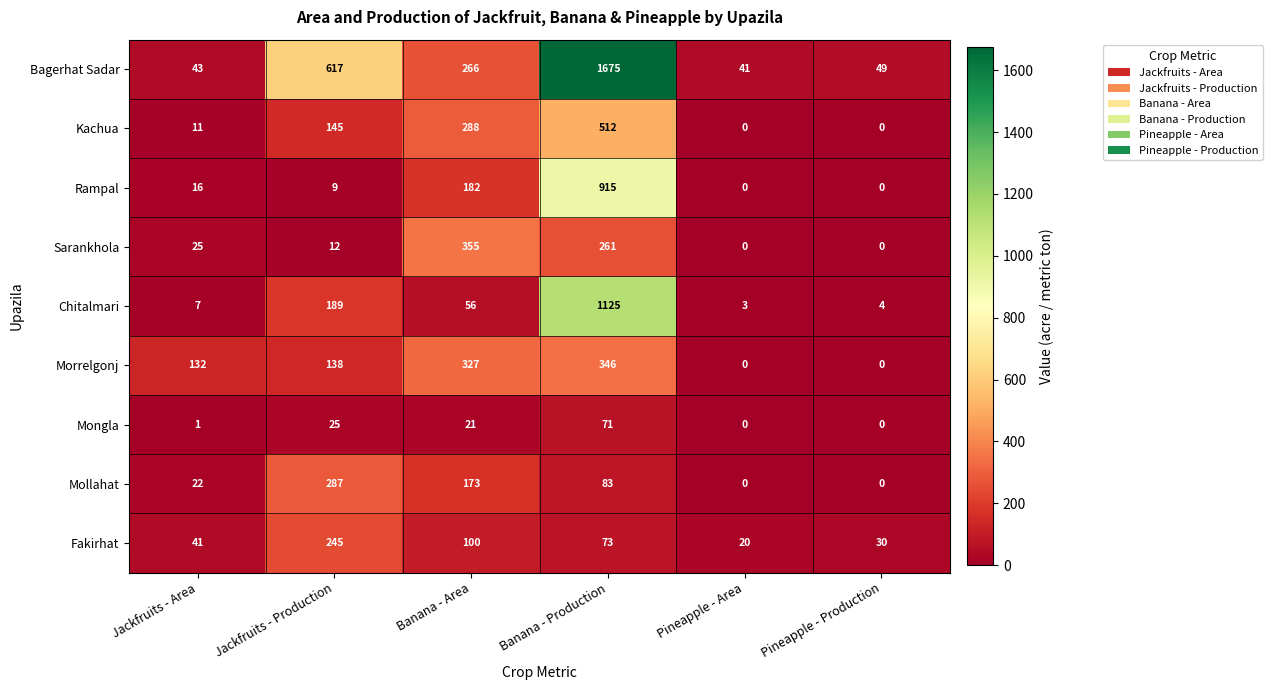

What is the difference between the Mollahat values at Banana - Area and Pineapple - Production?

173